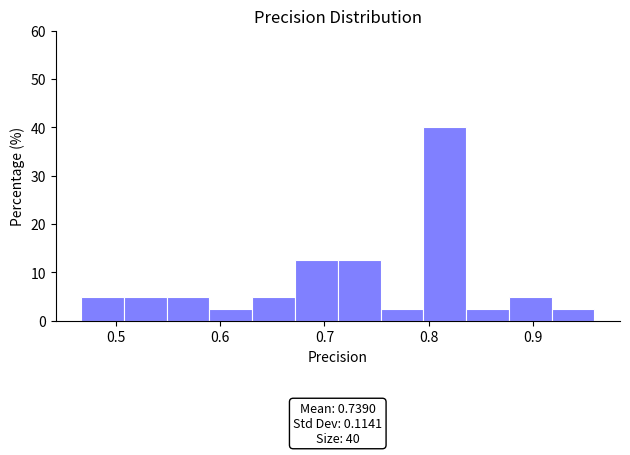

Over which range of the x-axis is the bar tallest?

0.79 to 0.84